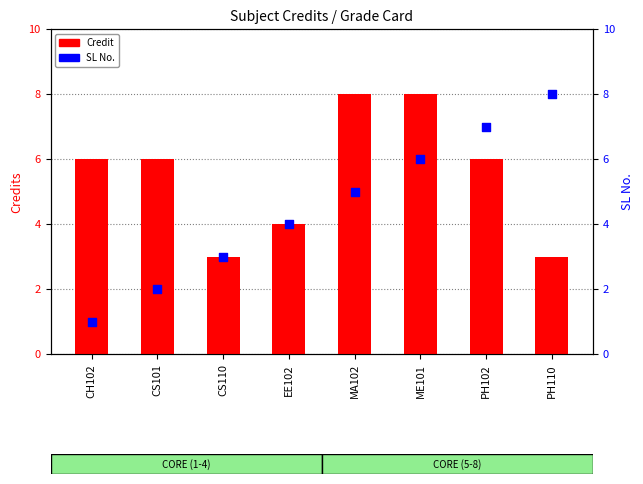

At which category is the sum across all series the highest?

ME101